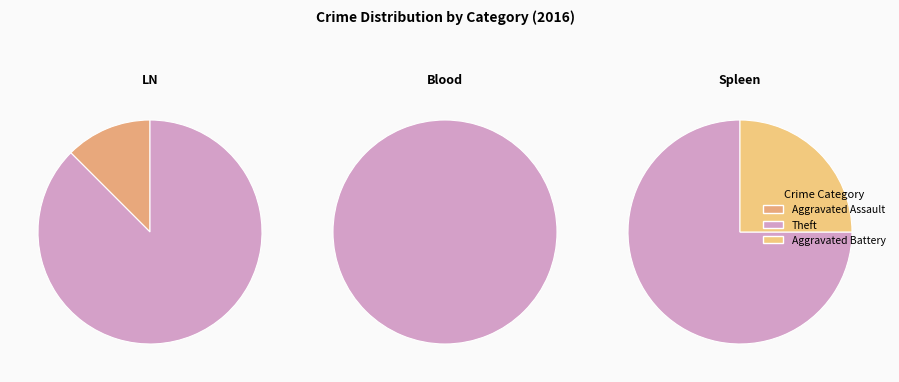

Rank the categories by value from lowest to highest.

Aggravated Assault, Aggravated Battery, Theft